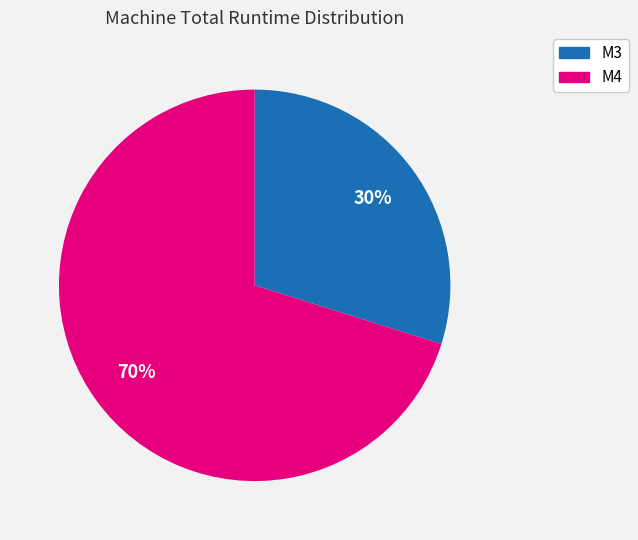

Rank the categories by value from lowest to highest.

M3, M4